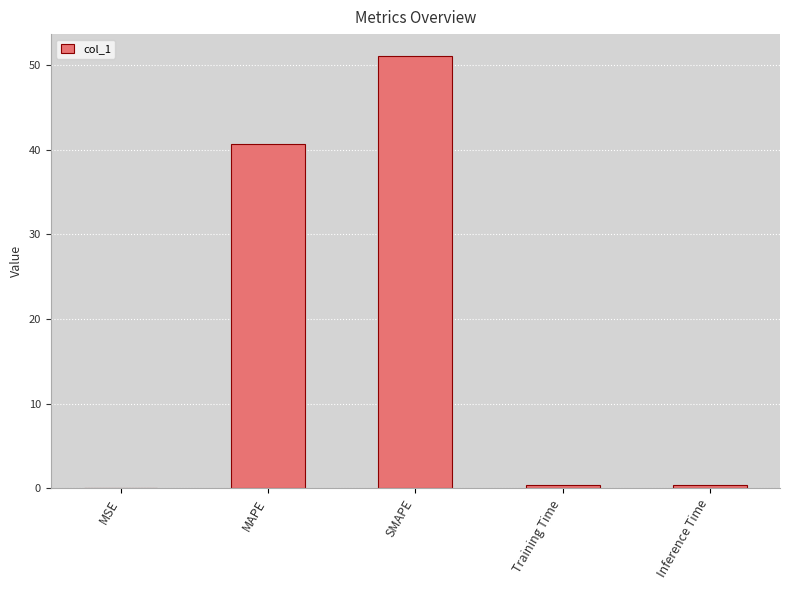

The chart shows a value of 13.7 at SMAPE. True or false?

False